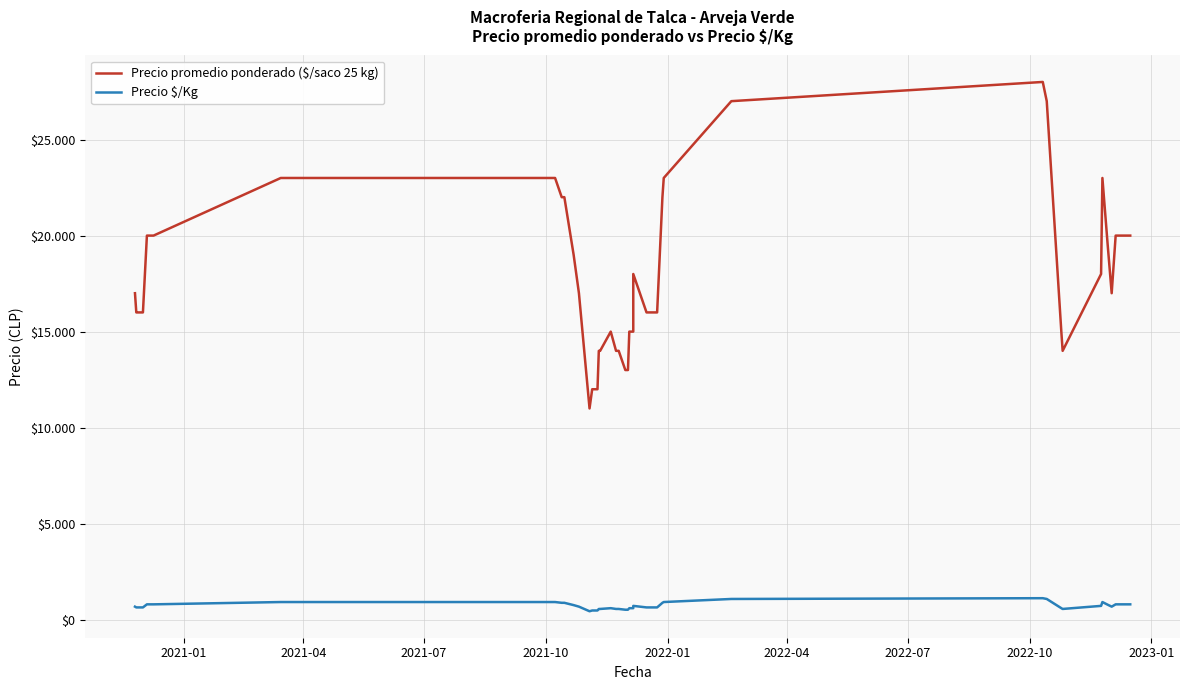

True or false: Precio promedio ponderado ($/saco 25 kg) and Precio $/Kg cross at least once.

False